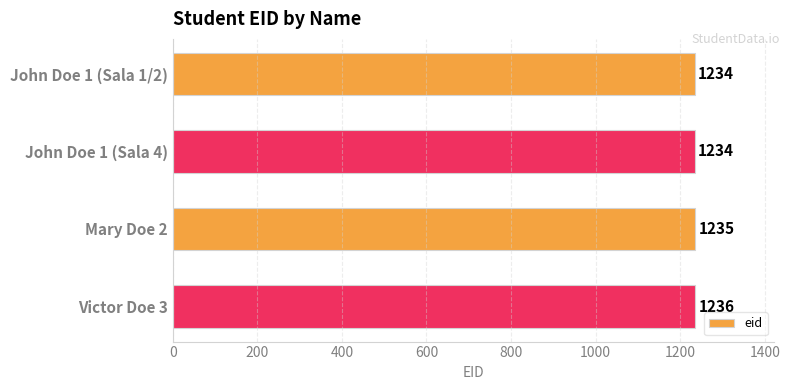

Count the values in the range 1234 to 1236.

4